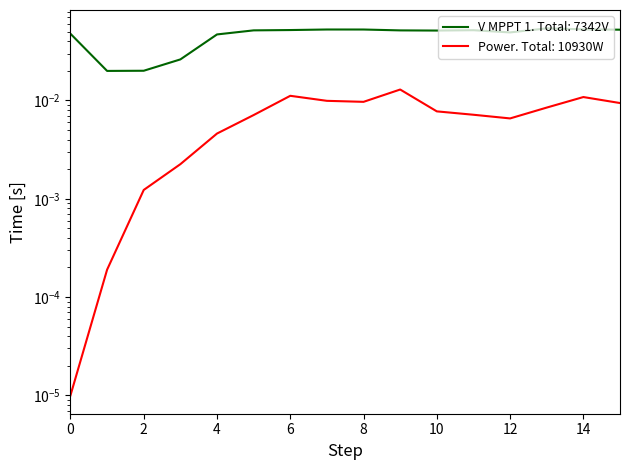

True or false: V MPPT 1(V) and Power(W) intersect in this chart.

False